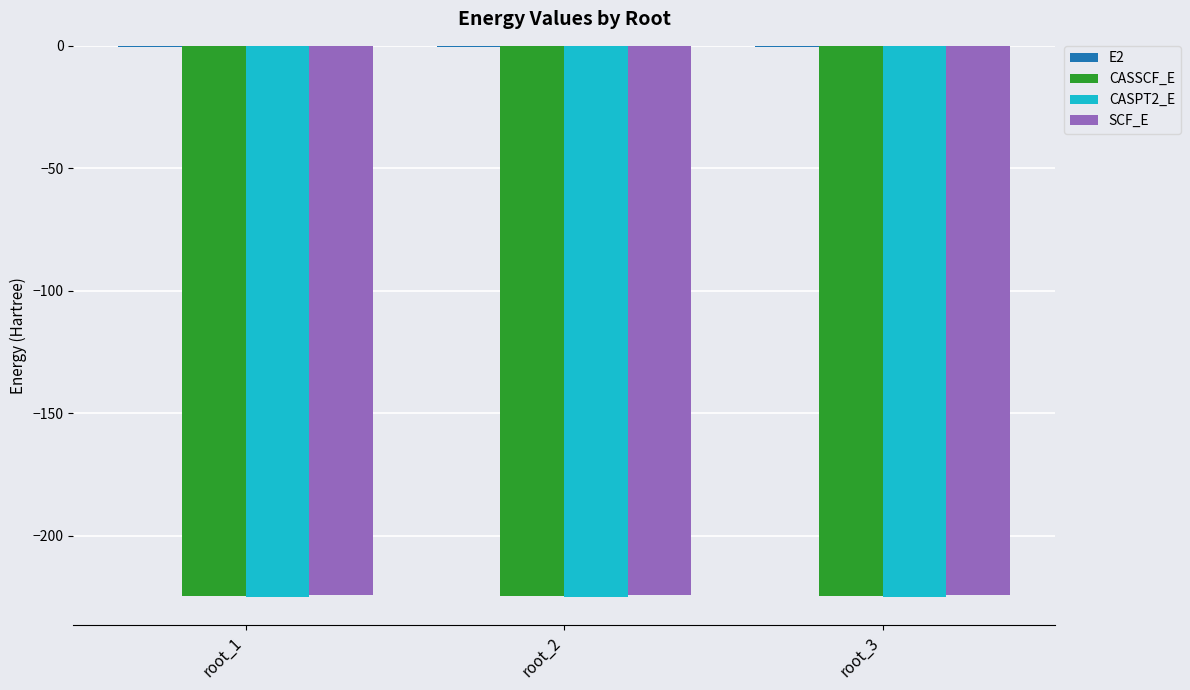

What is the highest value of the SCF_E series?

-224.4